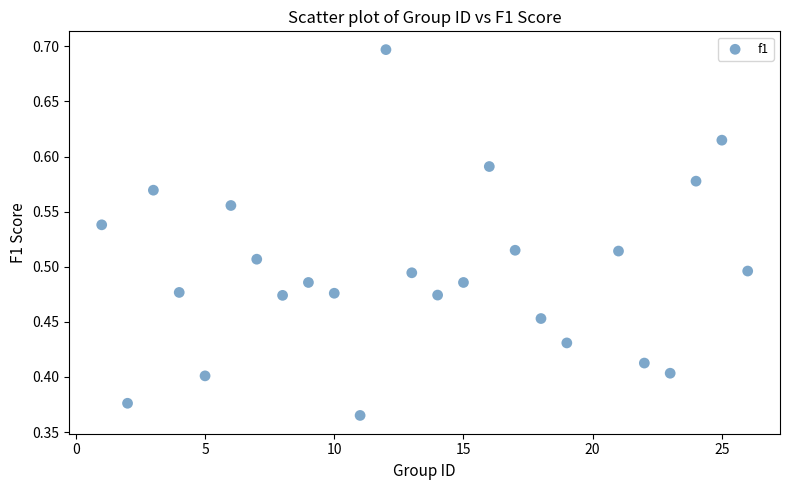

What is the range of X values (max minus min)?

25.0